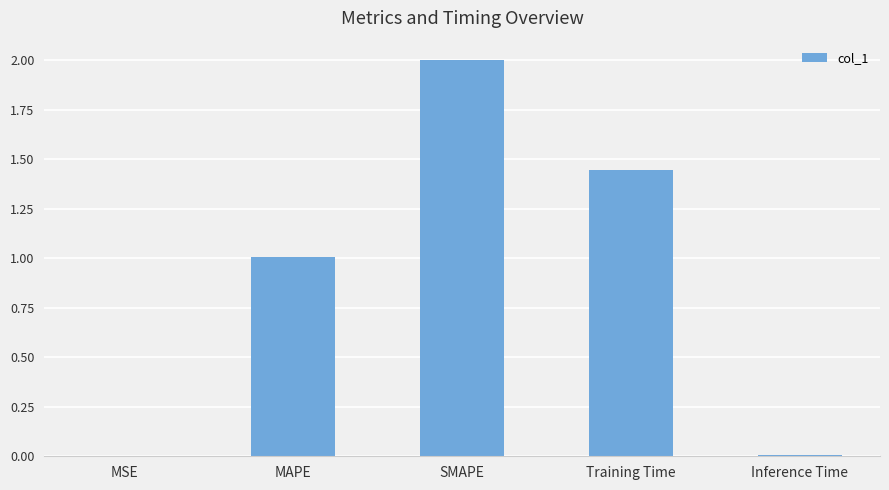

What is the difference between the values at Inference Time and MAPE?

1.0